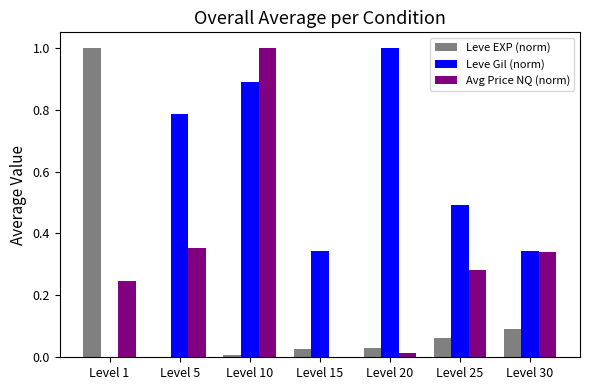

Which series has the largest total across all categories?

Leve Gil (norm)